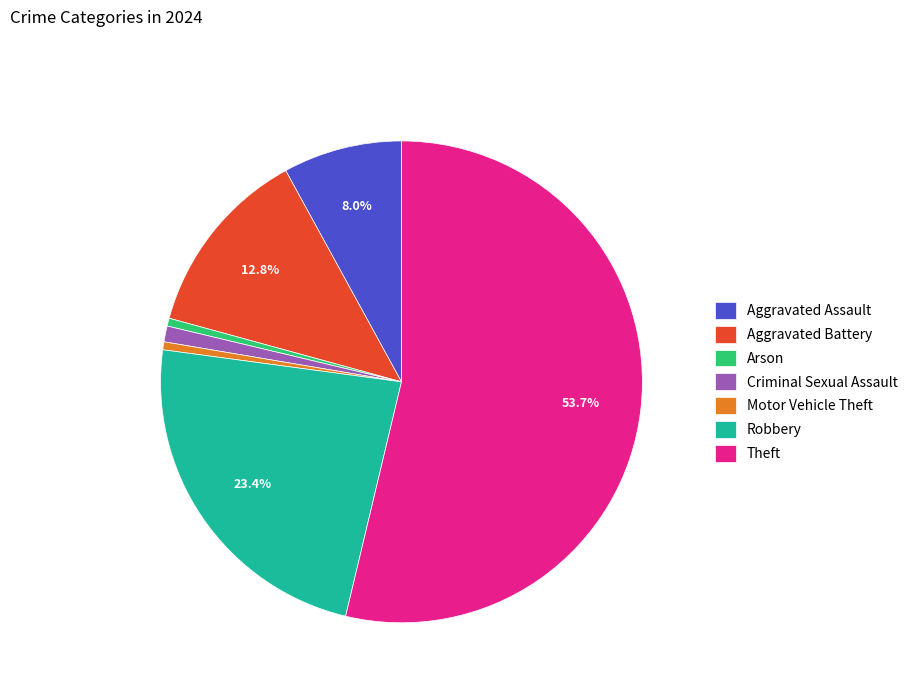

Which category accounts for the majority?

Theft